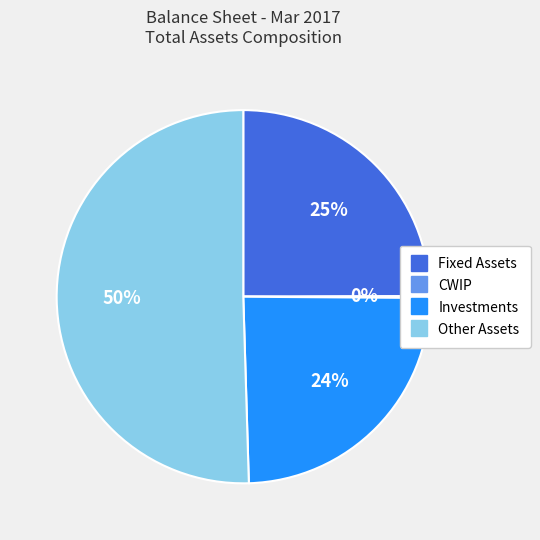

Which slice is the largest?

Other Assets